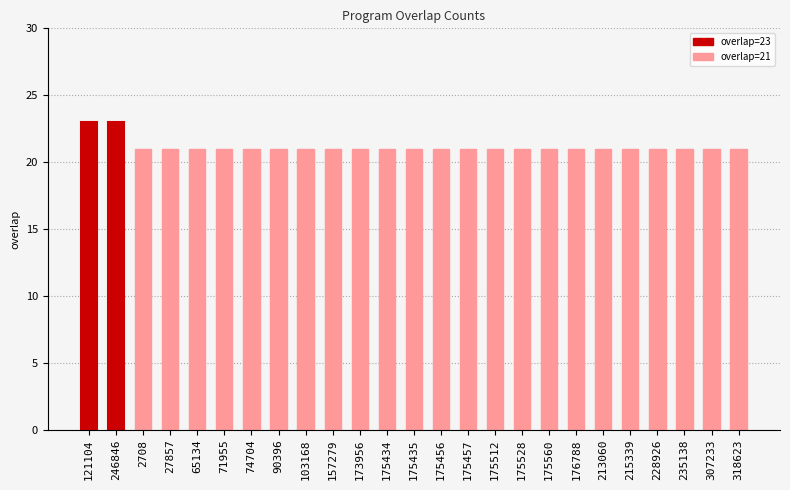

Reading left to right, list all the values displayed in this chart.

23	23	21	21	21	21	21	21	21	21	21	21	21	21	21	21	21	21	21	21	21	21	21	21	21